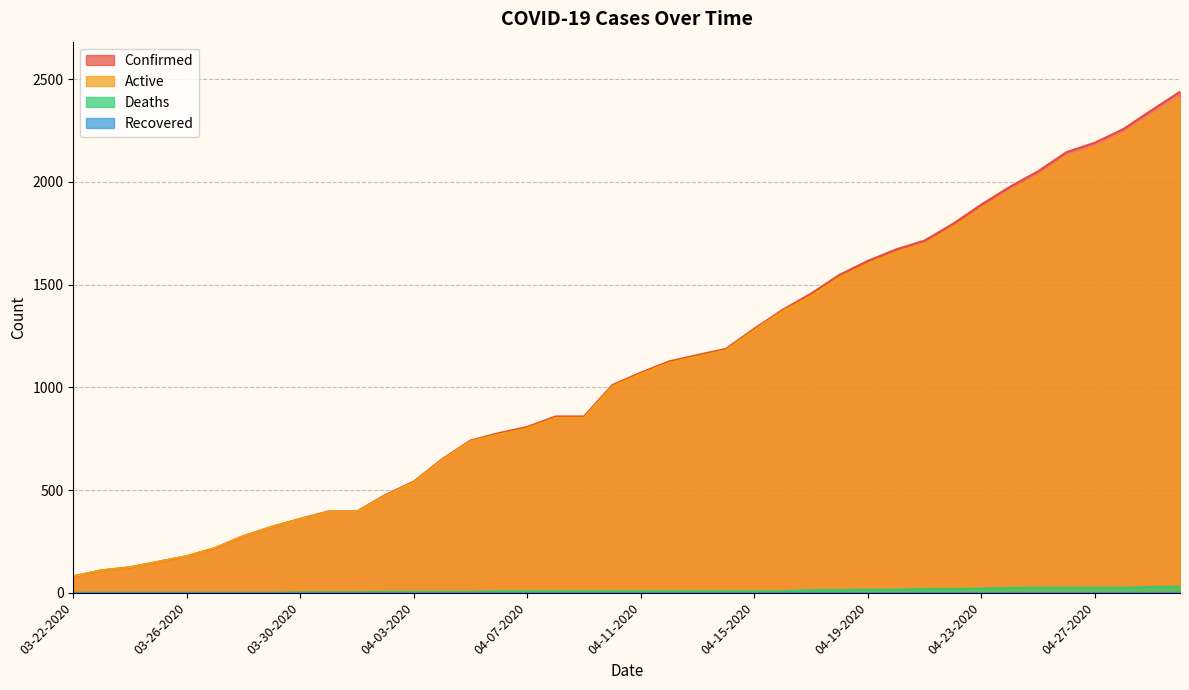

Where does the Active series first go above 1064?

04-12-2020